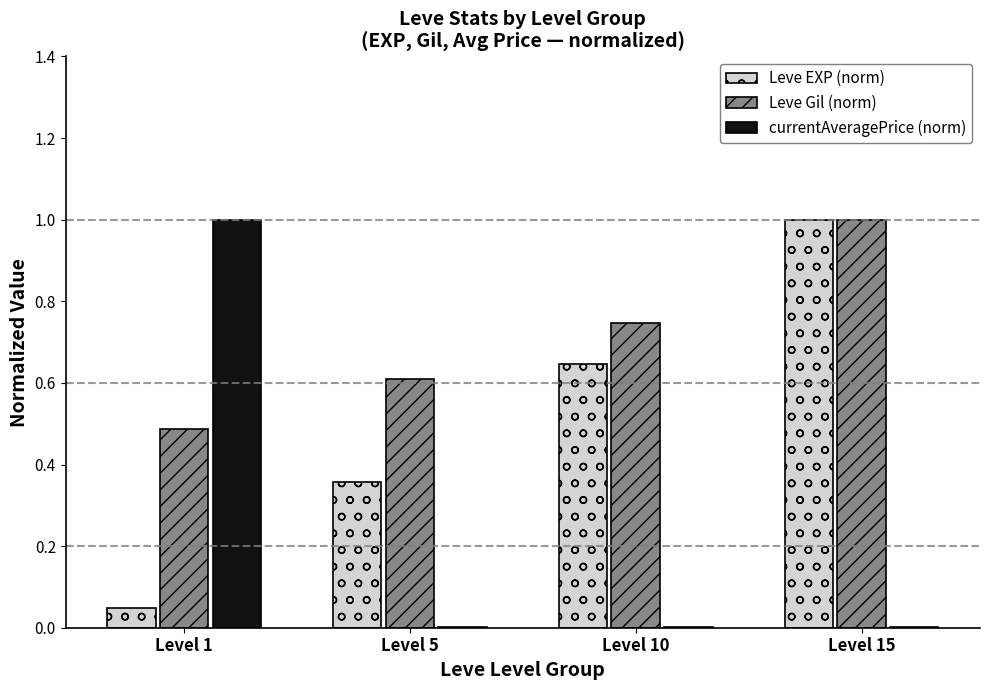

At which category is the sum across all series the highest?

Level 15